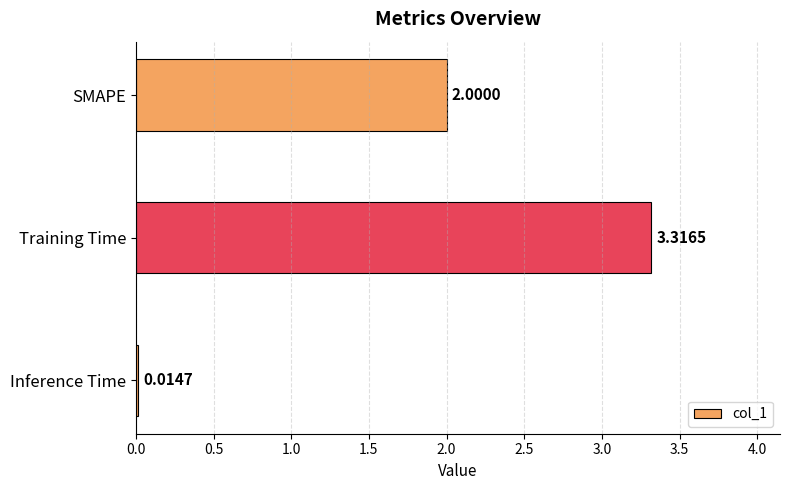

What is the label of the 2nd bar from the top?

Training Time